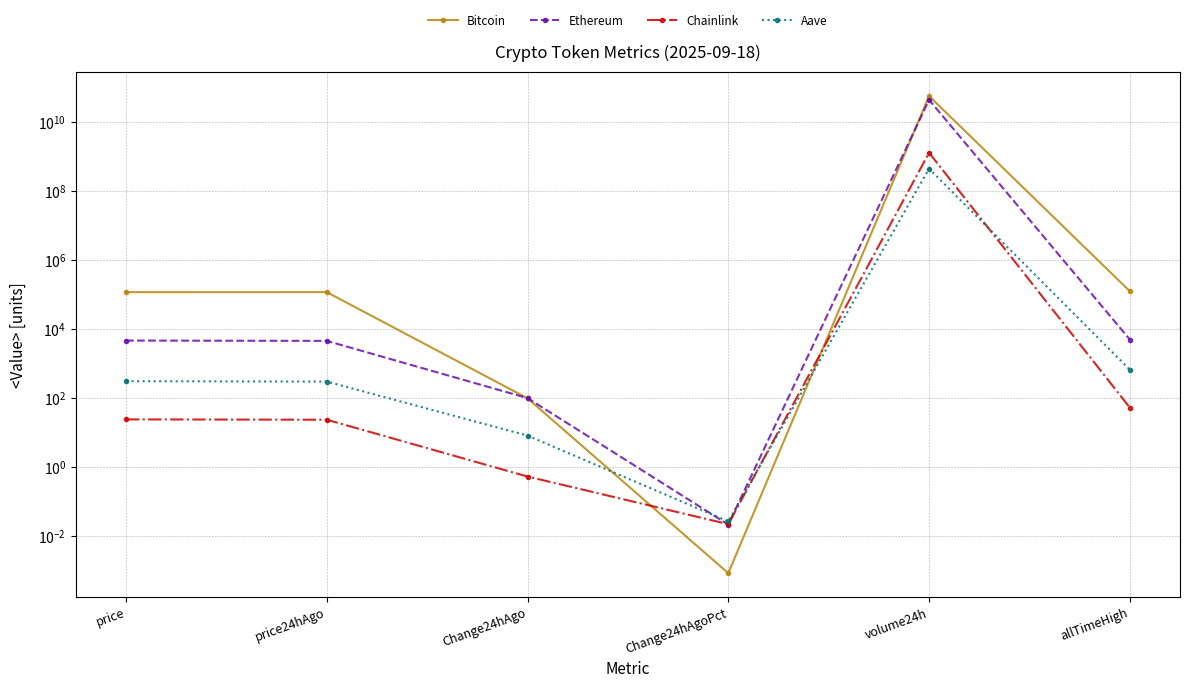

Where do Ethereum and Chainlink first cross each other?

Change24hAgo and Change24hAgoPct